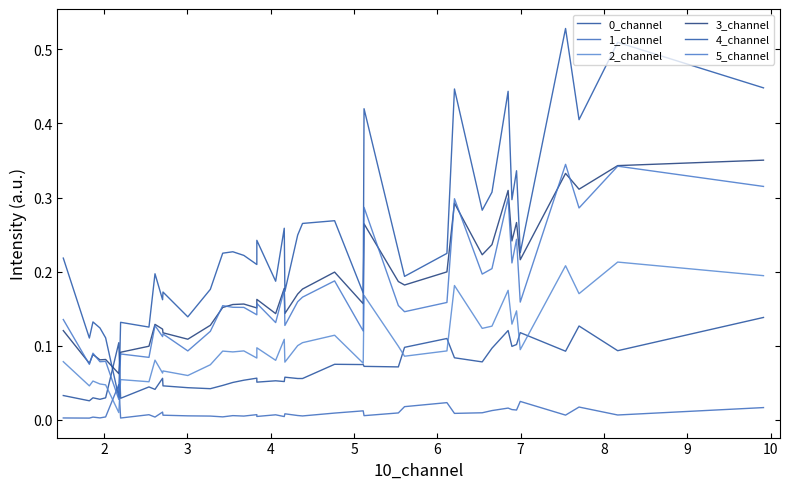

Is this an area chart (filled region under the line)?

No